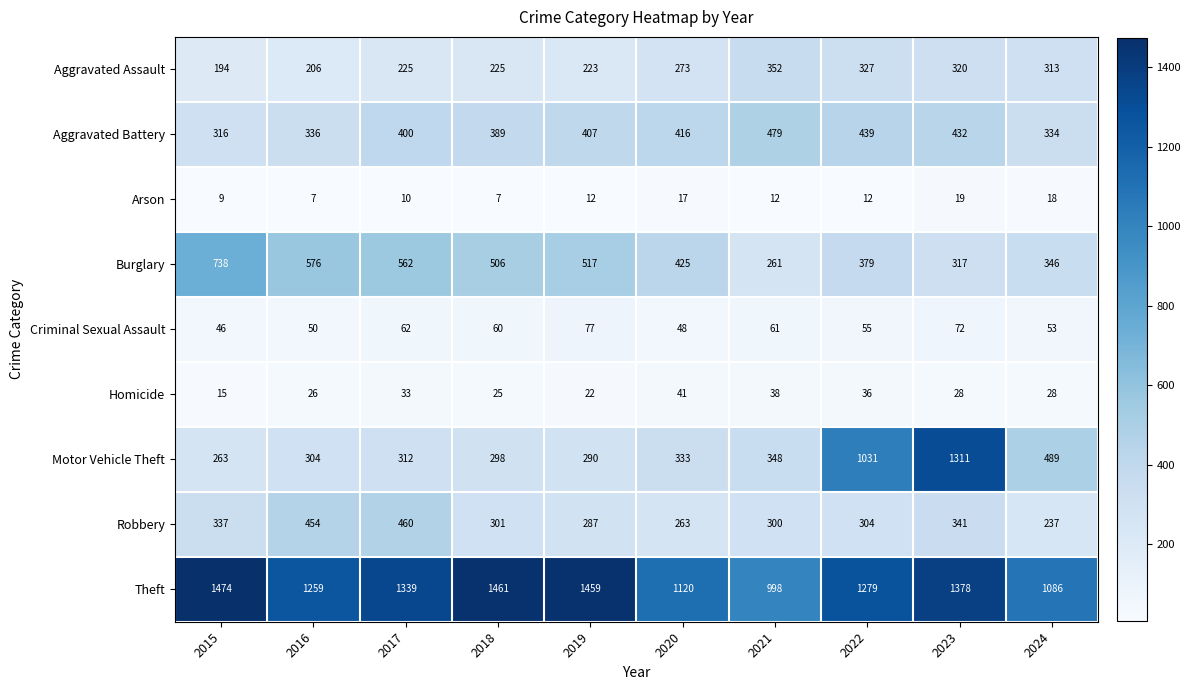

Which category has the lowest value in the Aggravated Battery series?

2015